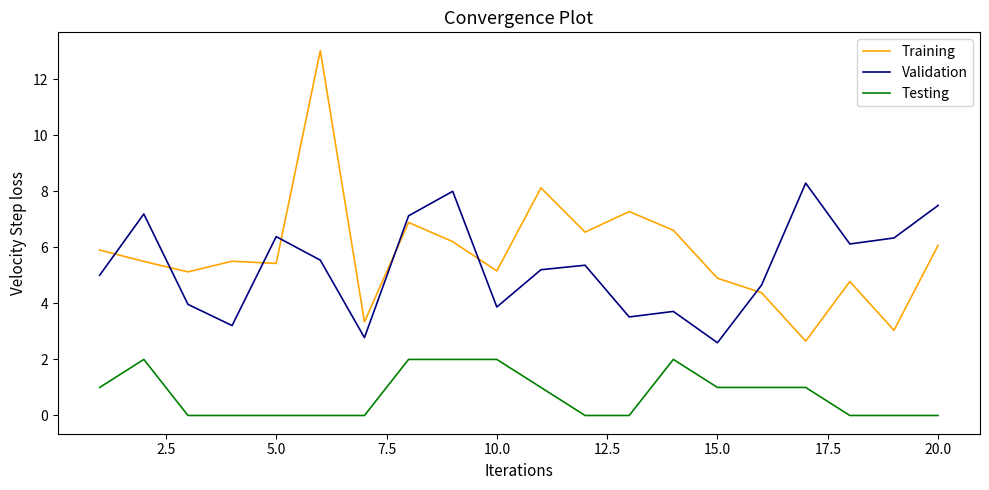

What is the difference between the maximum and minimum values in the Validation series?

5.7